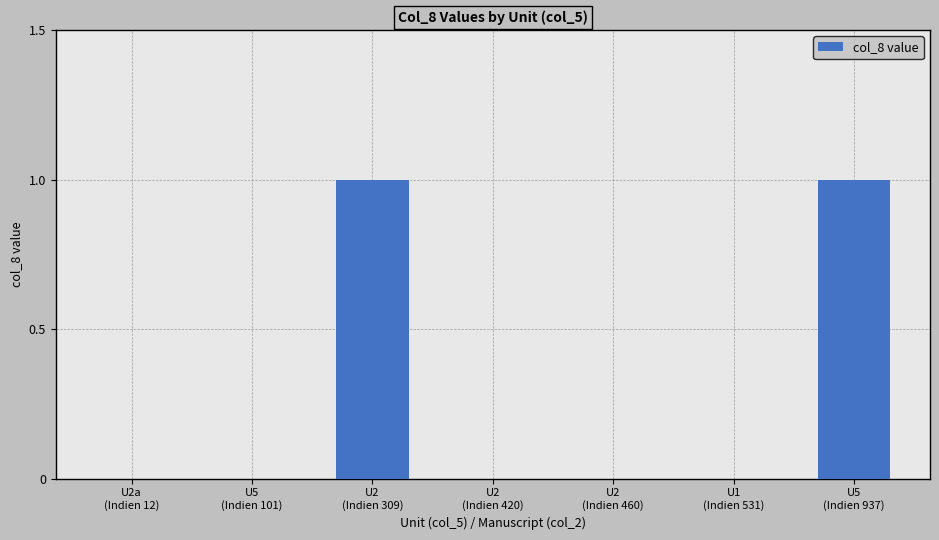

Reading left to right, transcribe all the data shown in this chart.

0	0	1	0	0	0	1